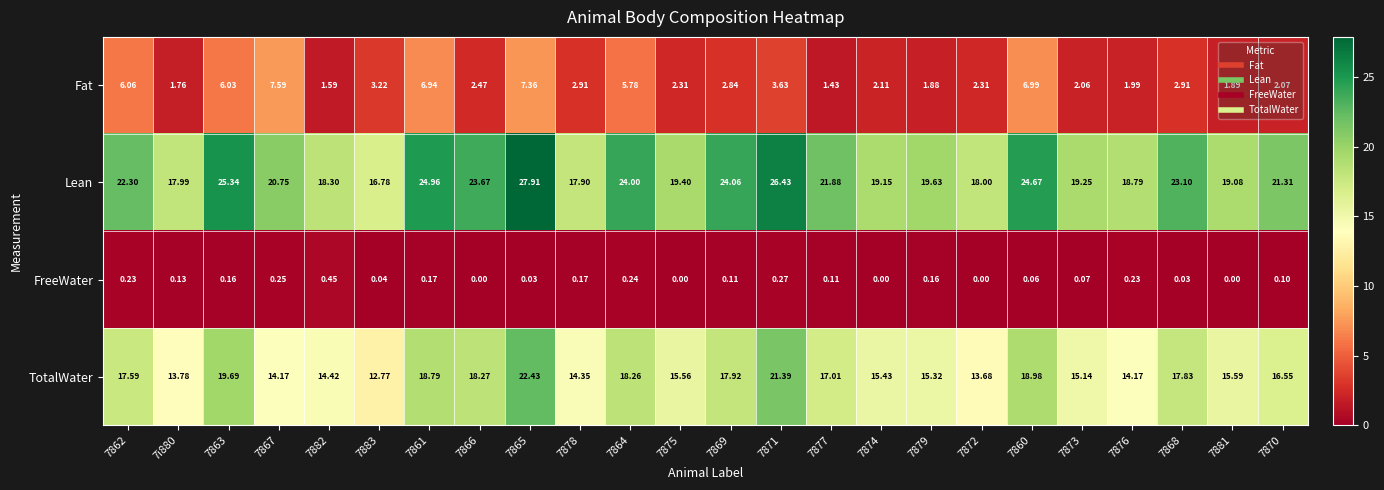

At 7864, list the series in order from smallest to largest.

FreeWater, Fat, TotalWater, Lean